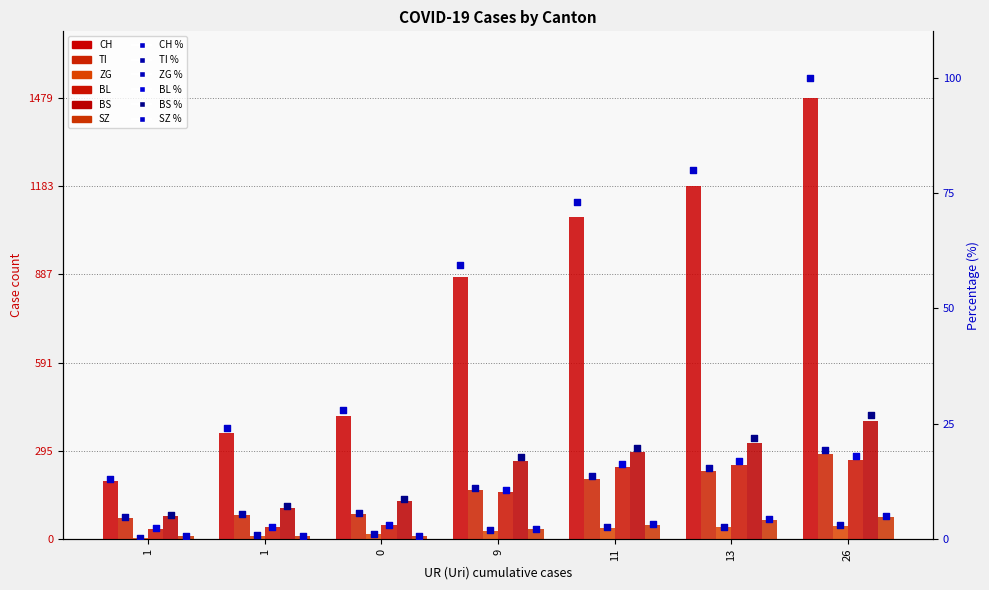

Which series has the largest Y range (max minus min)?

CH